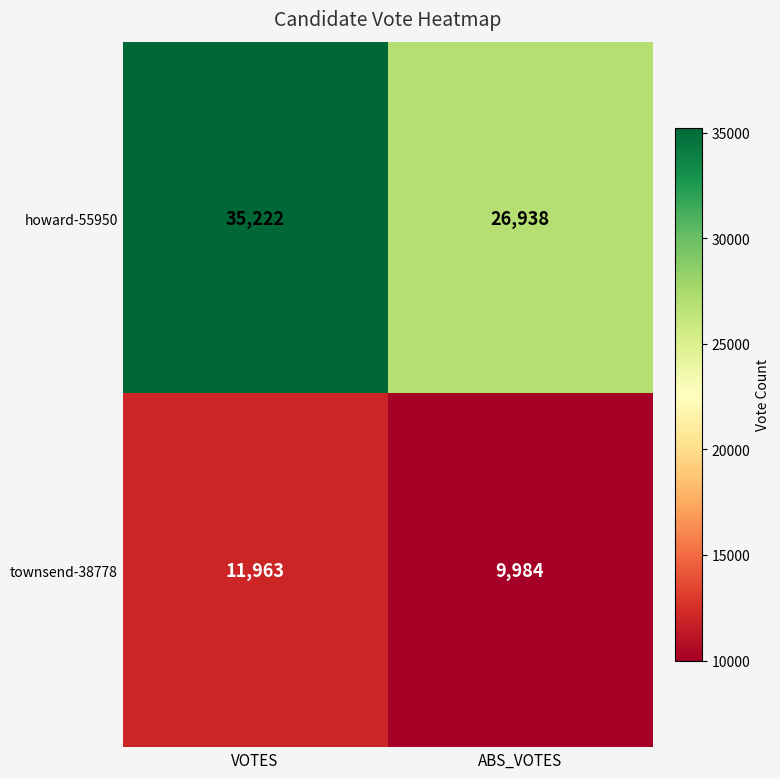

Which label corresponds to the largest value in the chart?

VOTES